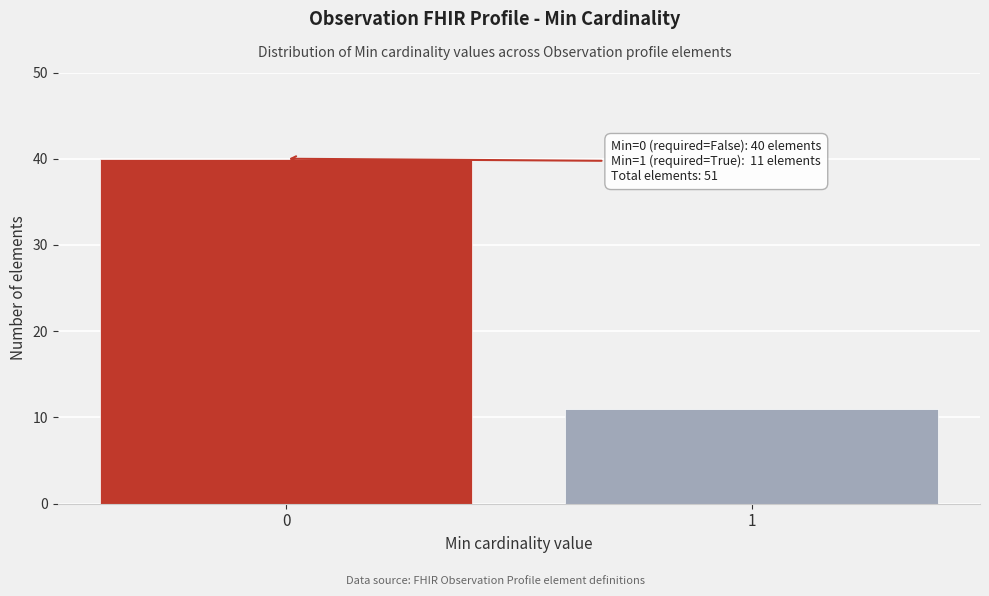

Reading right to left, extract all data points from this chart.

11	40